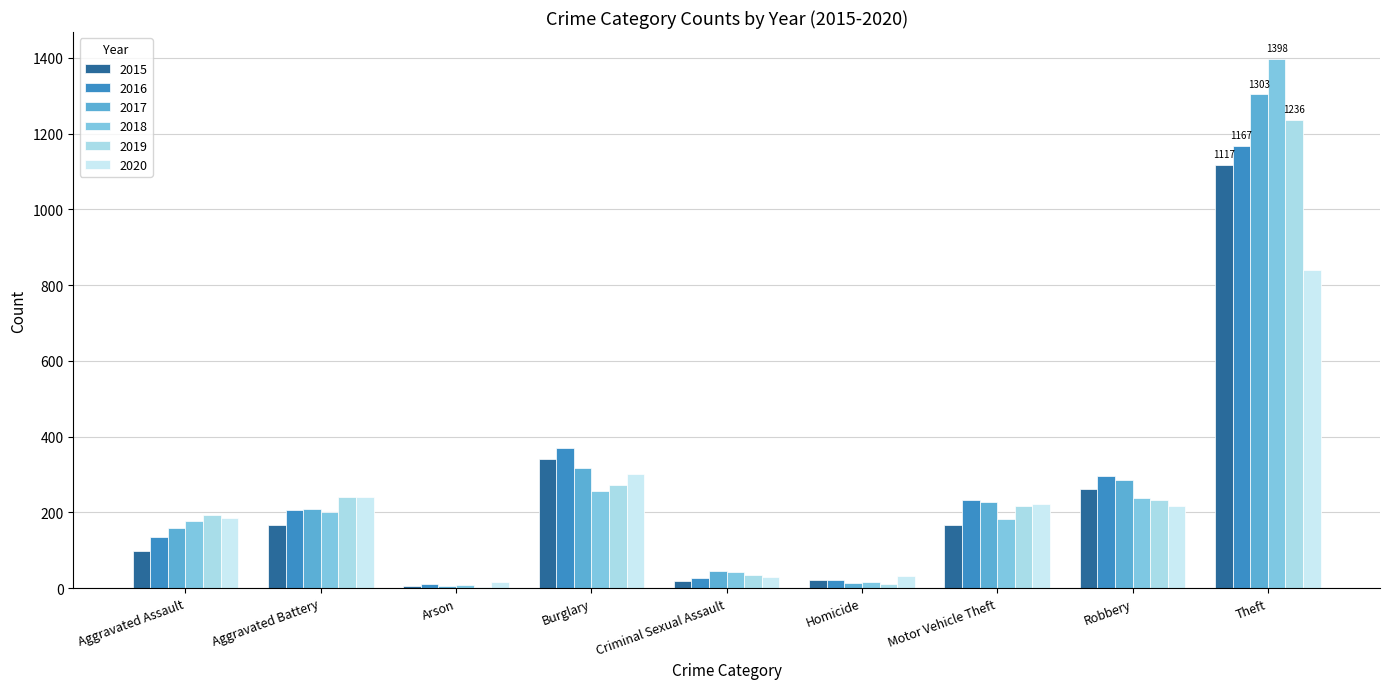

Which series has the largest range (max minus min)?

2018